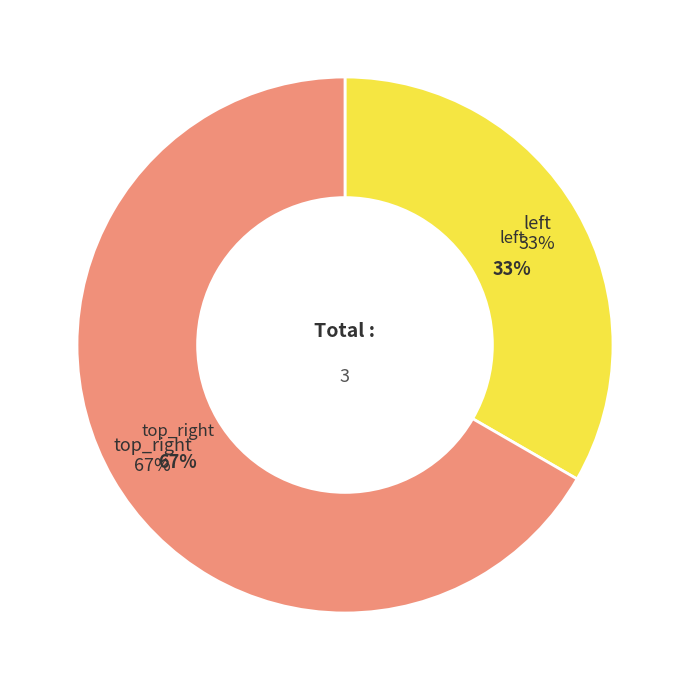

What is the majority slice?

top_right